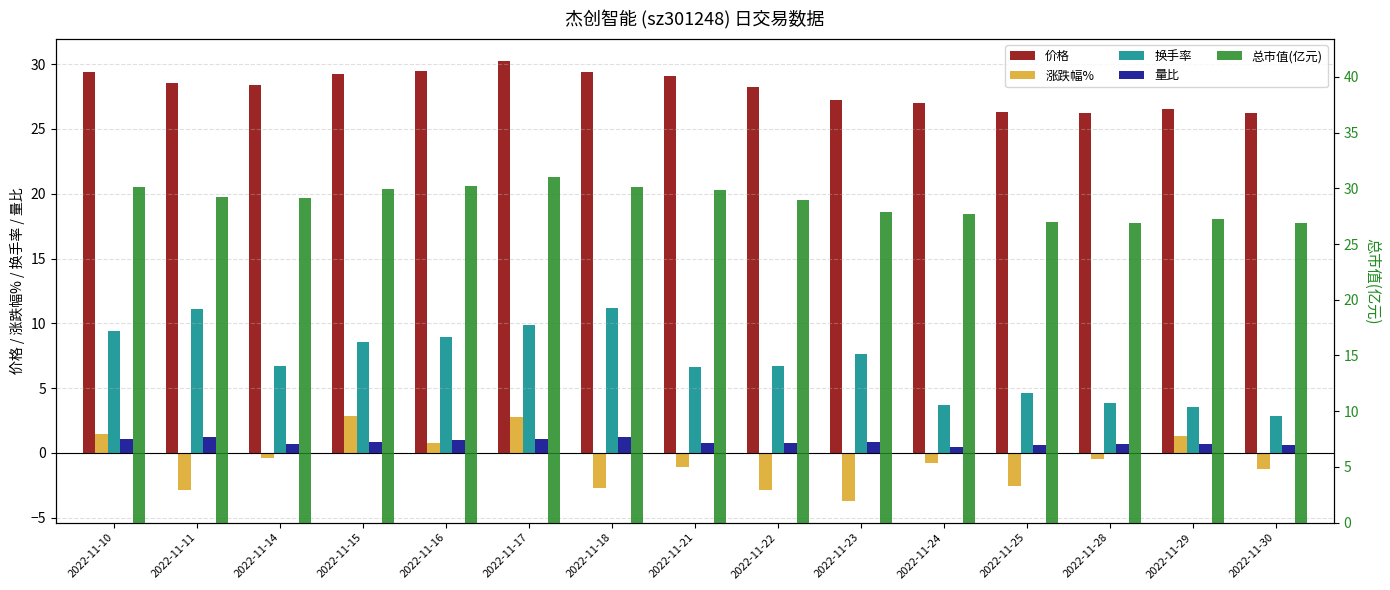

Which label corresponds to the smallest value in the chart?

2022-11-23